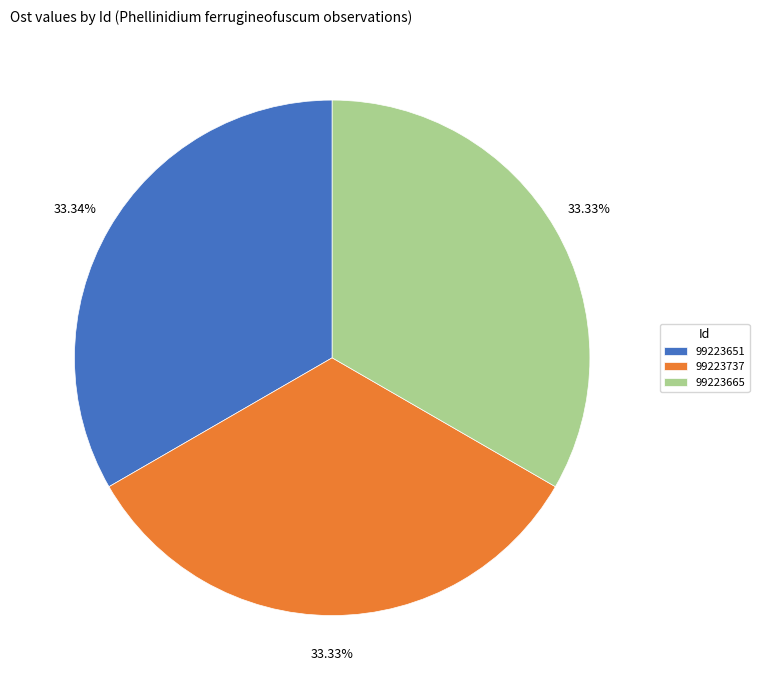

What percentage do 99223651 and 99223665 together represent?

66.7%